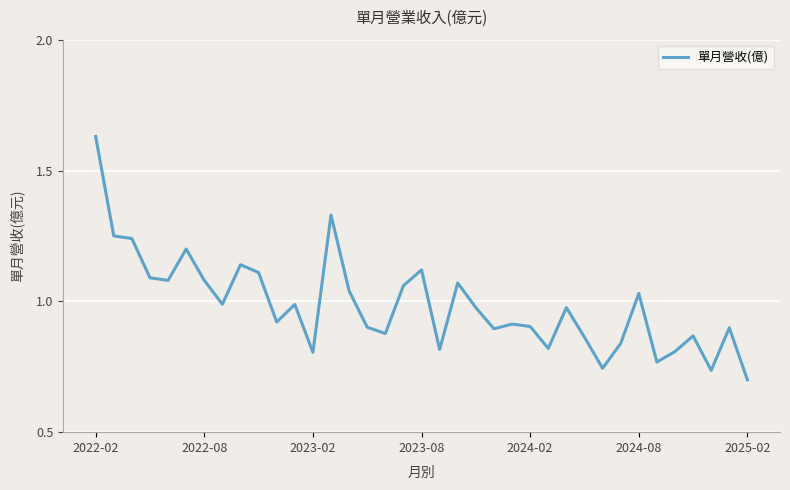

What is the difference between the maximum and minimum values?

0.9